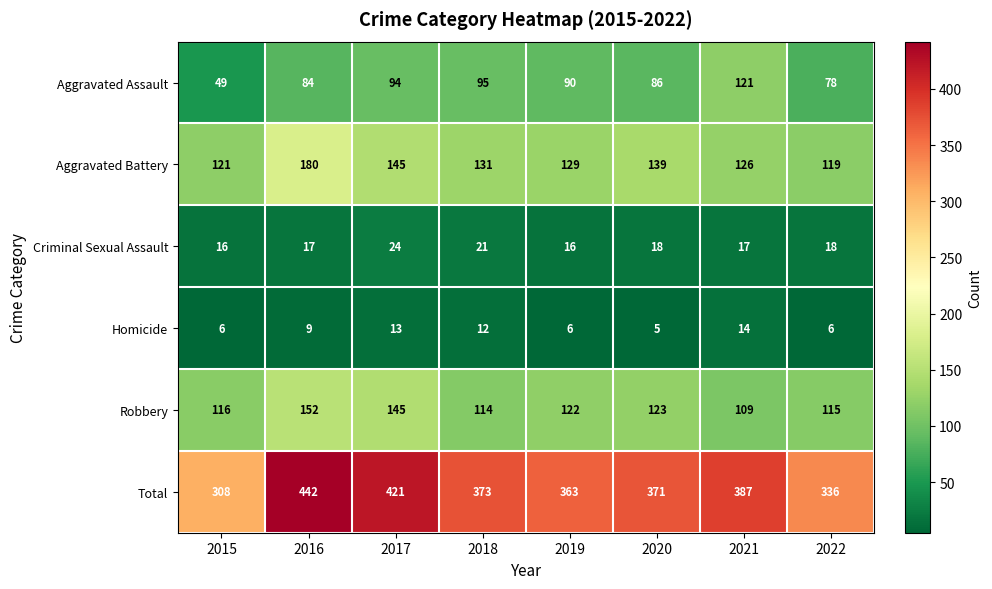

Which series has the largest range (max minus min)?

Total